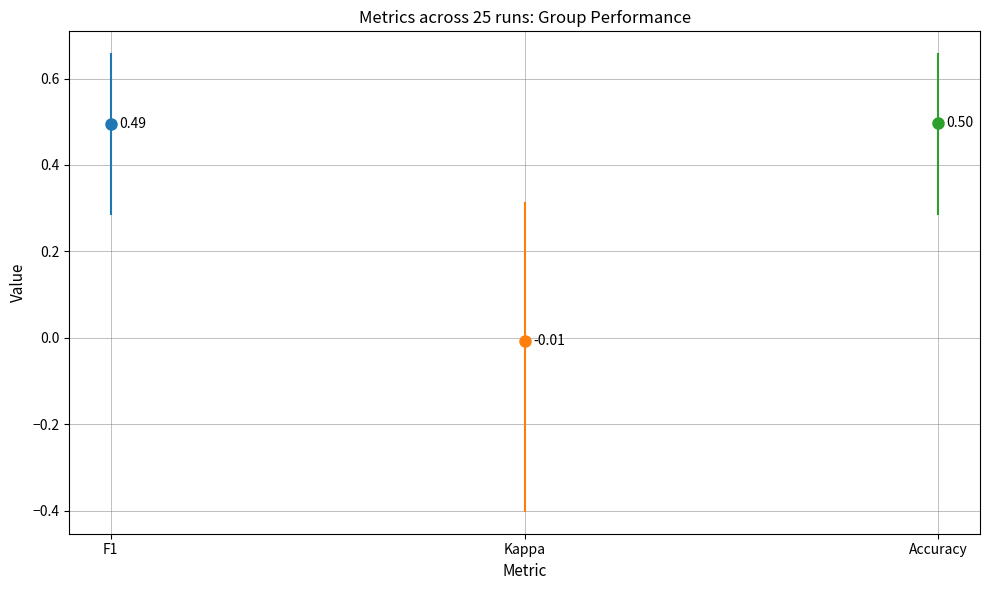

What are all the series names shown in the legend?

f1, kappa, accuracy